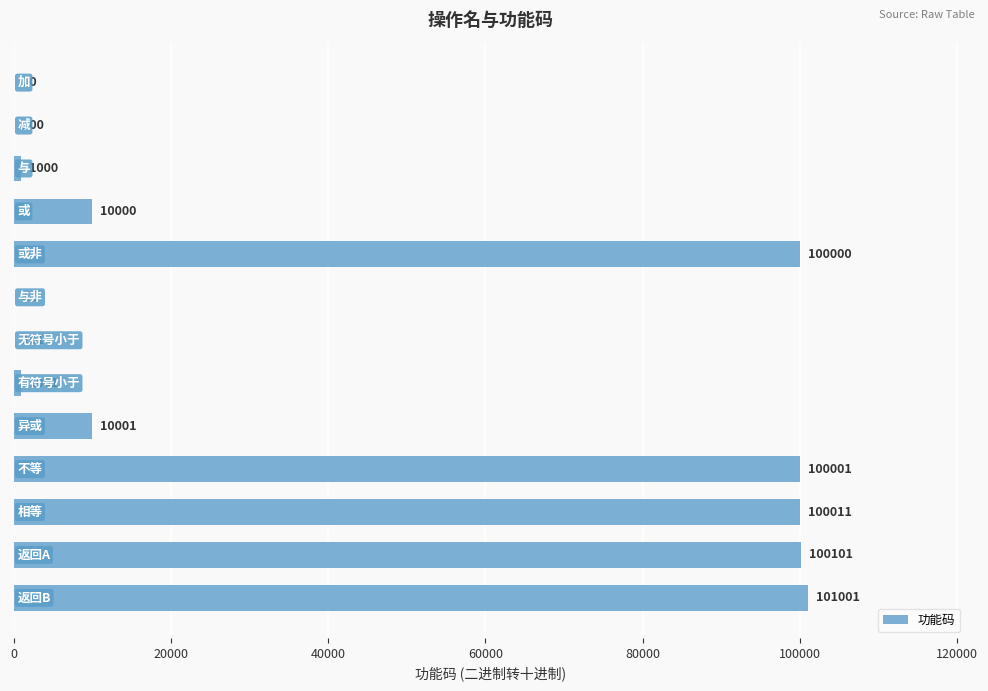

What is the sum of all values?

523338